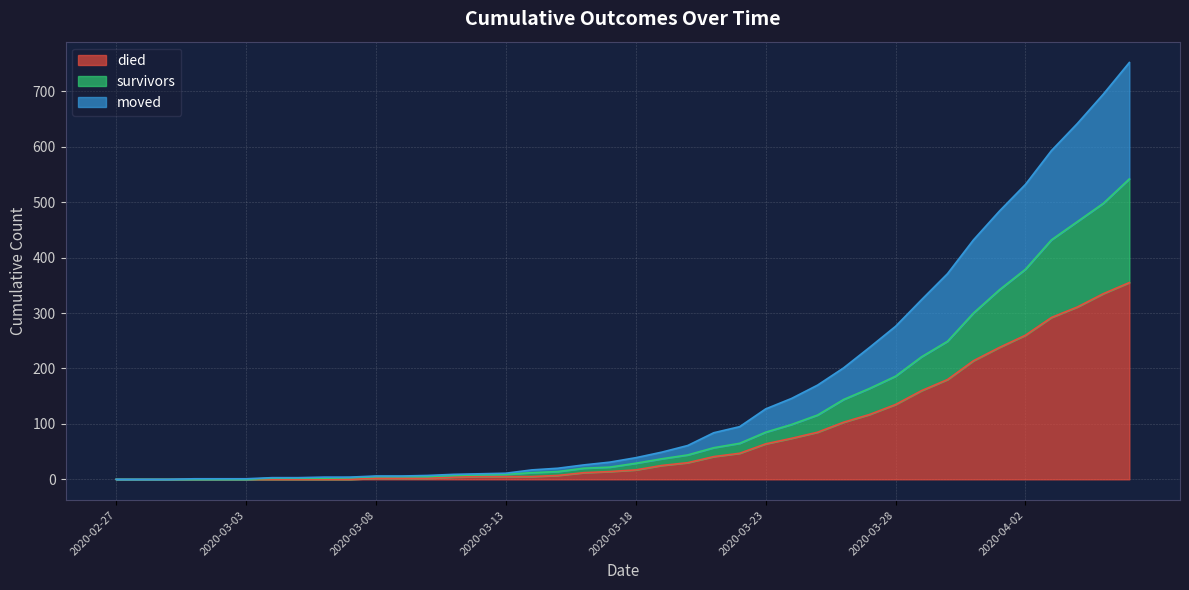

True or false: died and survivors cross at least once.

False